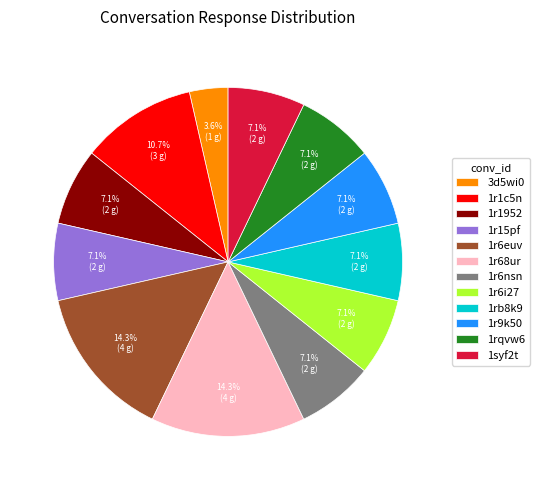

The 1r6i27 slice represents 13% of the pie. True or false?

False